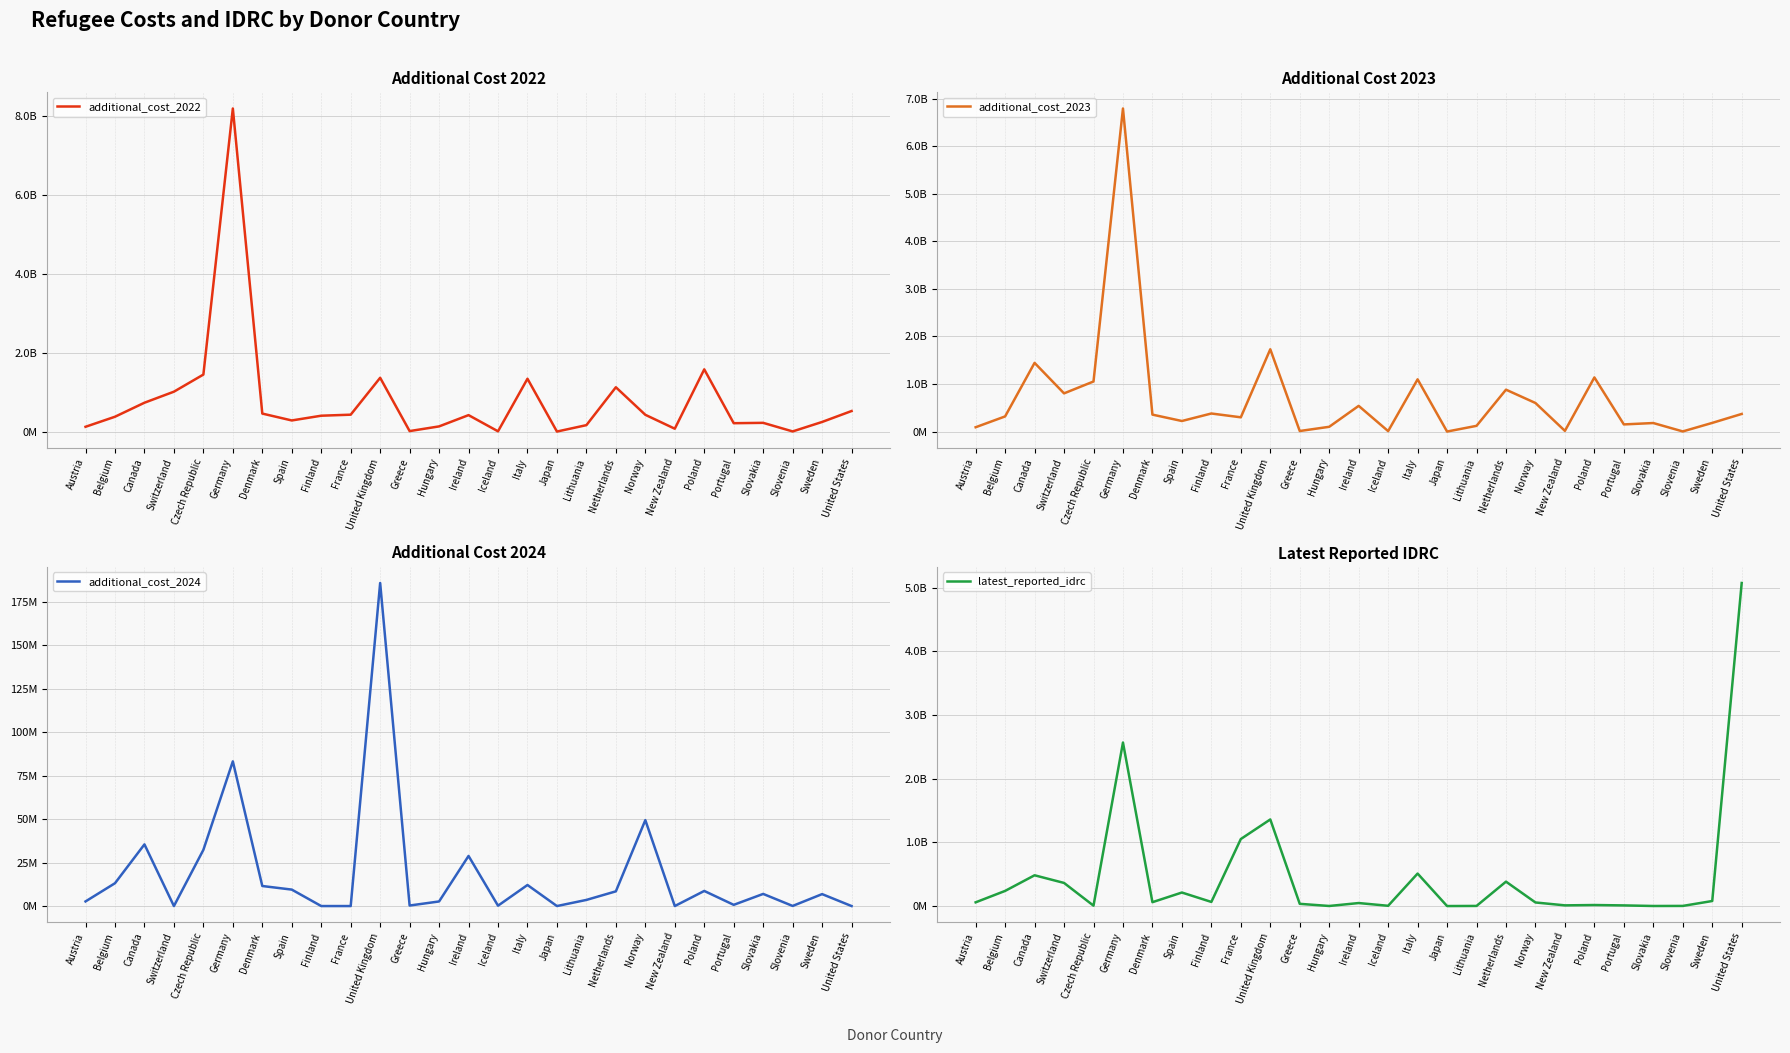

Reading left to right, what are all the values shown in this chart?

additional_cost_2022: 120825497.3	375887809.2	731356400.7	1011381128.1	1445649651.6	8195999177.9	456036846.3	281514630.5	401811525.5	427999756.4	1363847472.5	11800699.2	130707574.8	416711193.8	6077417.9	1339734000.9	19795.0	162465020.1	1124089390.7	424794428.5	71900666.7	1577936519.3	211822587.9	220896471.8	3223243.8	243333512.1	520735133.3
additional_cost_2023: 90726839.3	318471197.0	1444882620.6	803489231.9	1053099530.4	6797462348.9	356135839.2	221981944.3	379755253.4	299719950.0	1731230740.0	11252798.3	99968718.8	540405449.9	9243425.4	1098680485.7	18725.0	120113678.6	880990474.0	600741655.1	14380133.3	1138536397.6	150109531.2	179197034.7	2627696.4	181957010.2	370455866.7
additional_cost_2024: 2656042.9	13116077.5	35440798.5	0.0	32290894.8	83140754.1	11517002.1	9455421.3	0.0	0.0	185663887.5	299836.9	2637518.4	28797658.2	210550.9	12097974.5	0.0	3520167.3	8452362.3	49382129.5	0.0	8680649.8	694221.3	6972469.3	59346.5	6861882.1	0.0
latest_reported_idrc: 58559136.9	238004283.2	483317981.7	363211408.5	6480470.1	2567870947.9	60858884.7	212595686.2	64843054.7	1052522864.0	1359976138.2	35077534.9	1276285.4	47432854.0	4314709.9	510450554.9	224926.1	1966967.6	383424781.4	56366852.3	11052205.7	16303317.6	10345677.6	1154865.4	2209267.8	79263094.7	5072989206.7